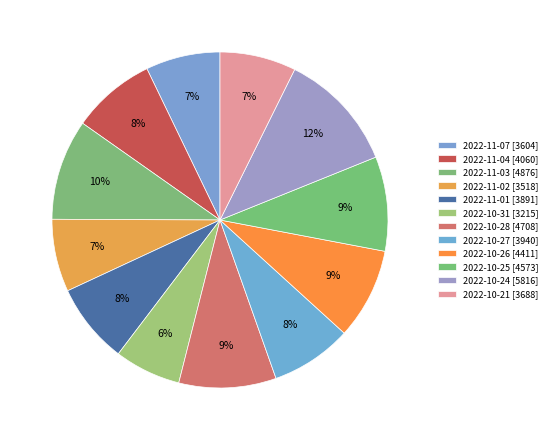

How many slices are in this pie chart?

12